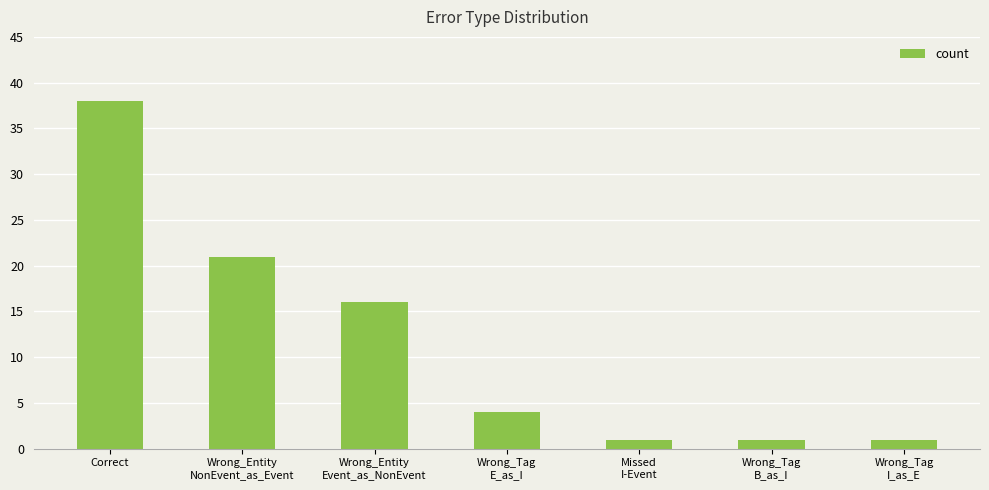

What is the average value?

12